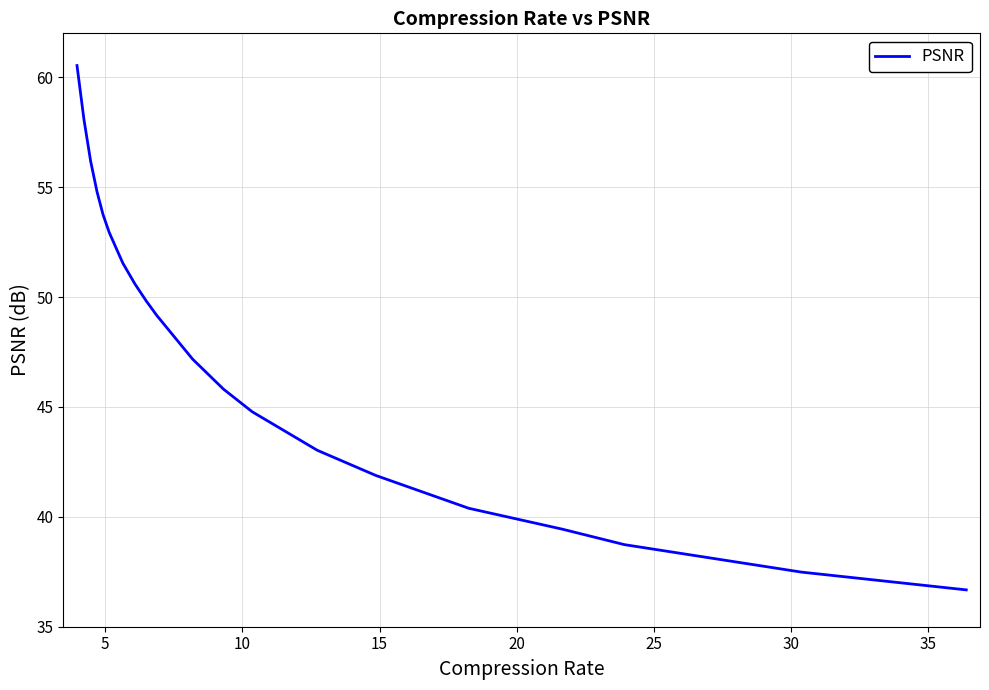

True or false: the data has more than 2 interior local peaks.

False